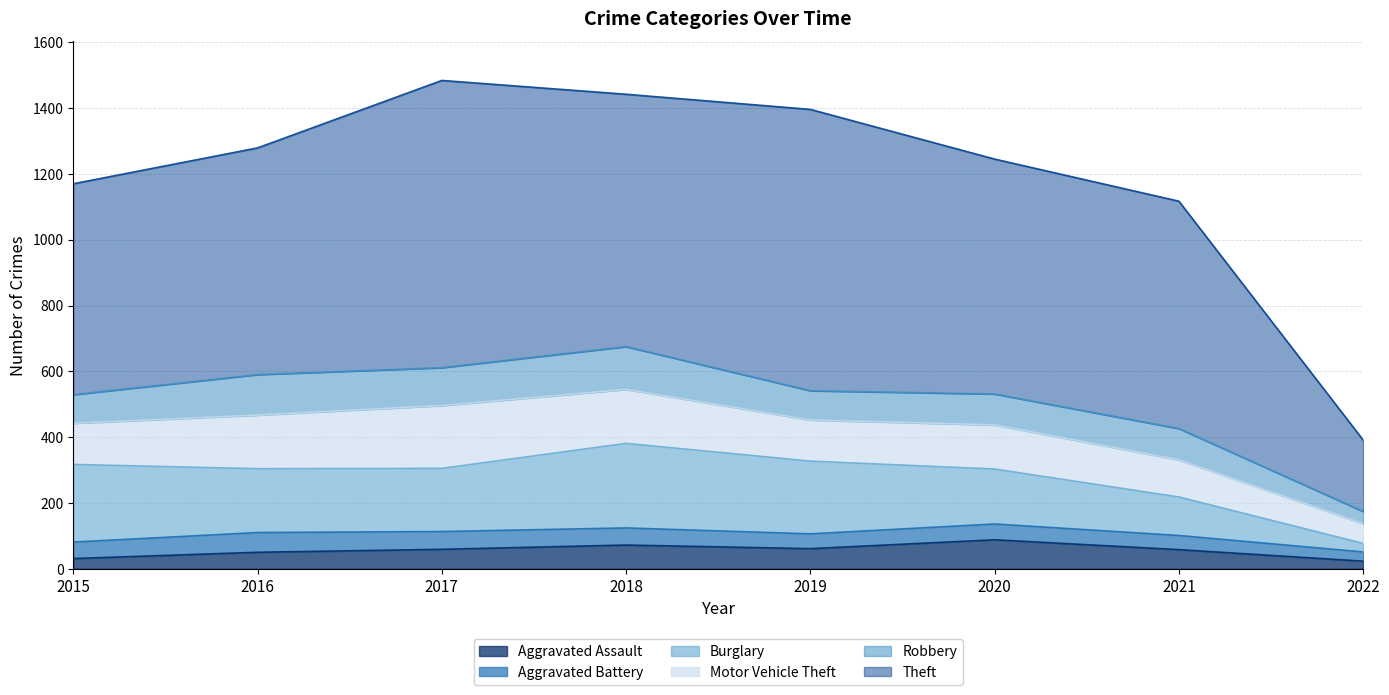

True or false: Burglary and Theft cross at least once.

False